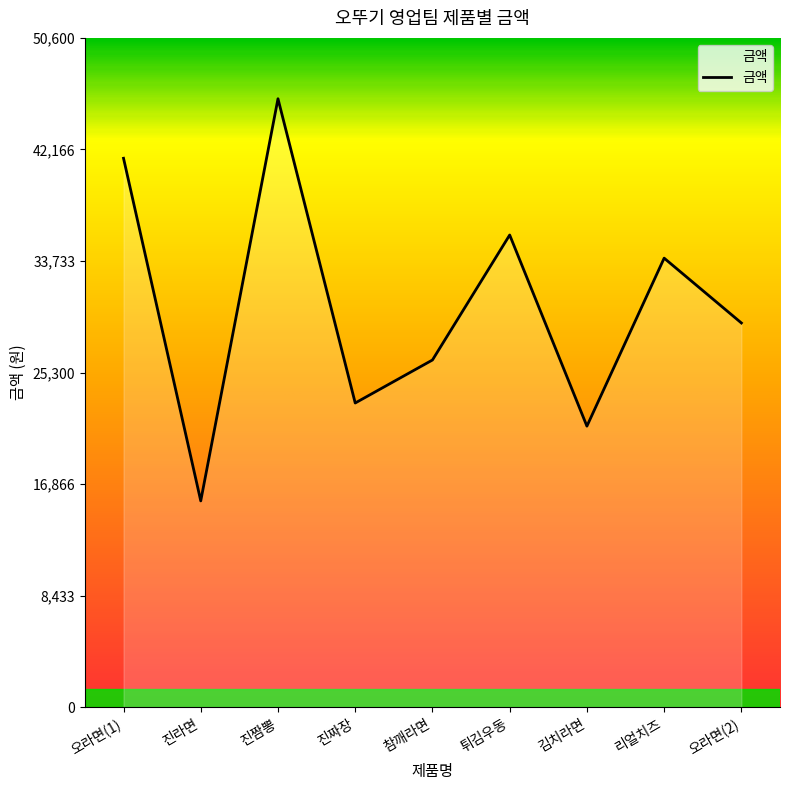

Reading left to right, transcribe all the data shown in this chart.

오라면(1)=41500	진라면=15600	진짬뽕=46000	진짜장=23000	참깨라면=26250	튀김우동=35700	김치라면=21250	리얼치즈=33950	오라면(2)=29050